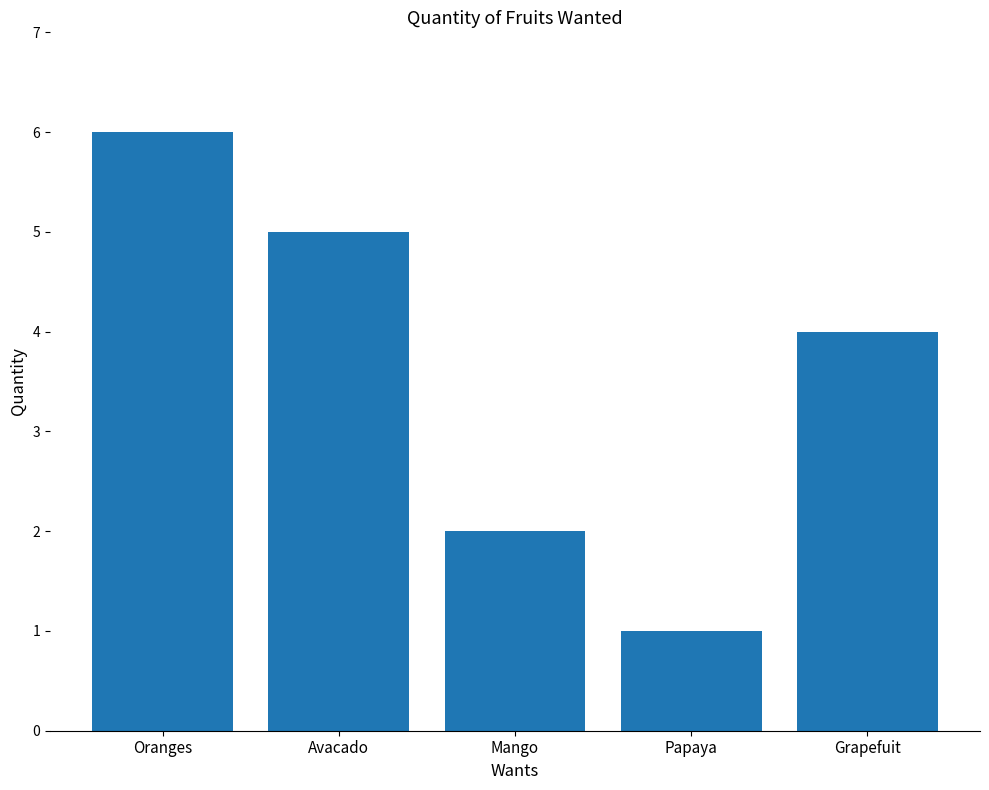

Are the bars horizontal?

No